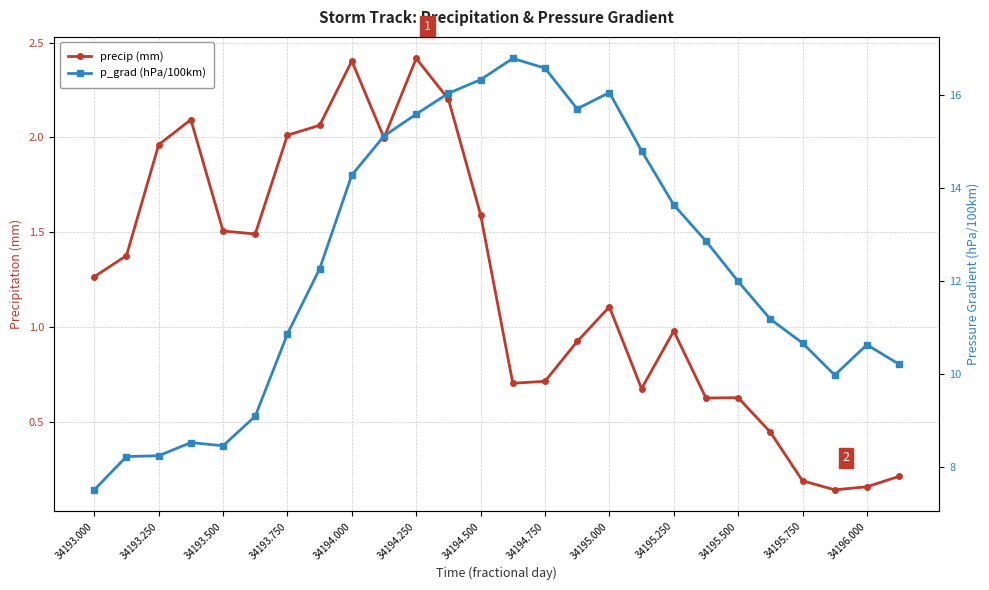

True or false: precip and p_grad intersect in this chart.

False